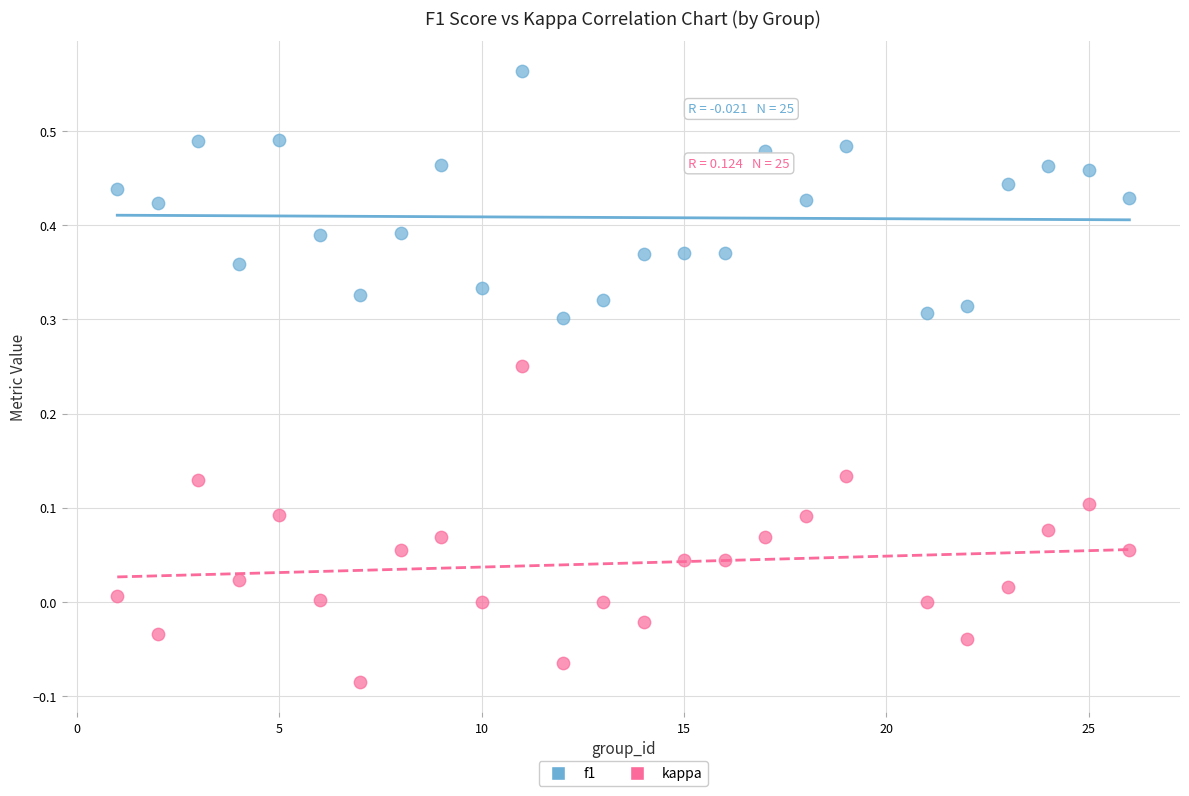

Which series has the largest Y range (max minus min)?

kappa